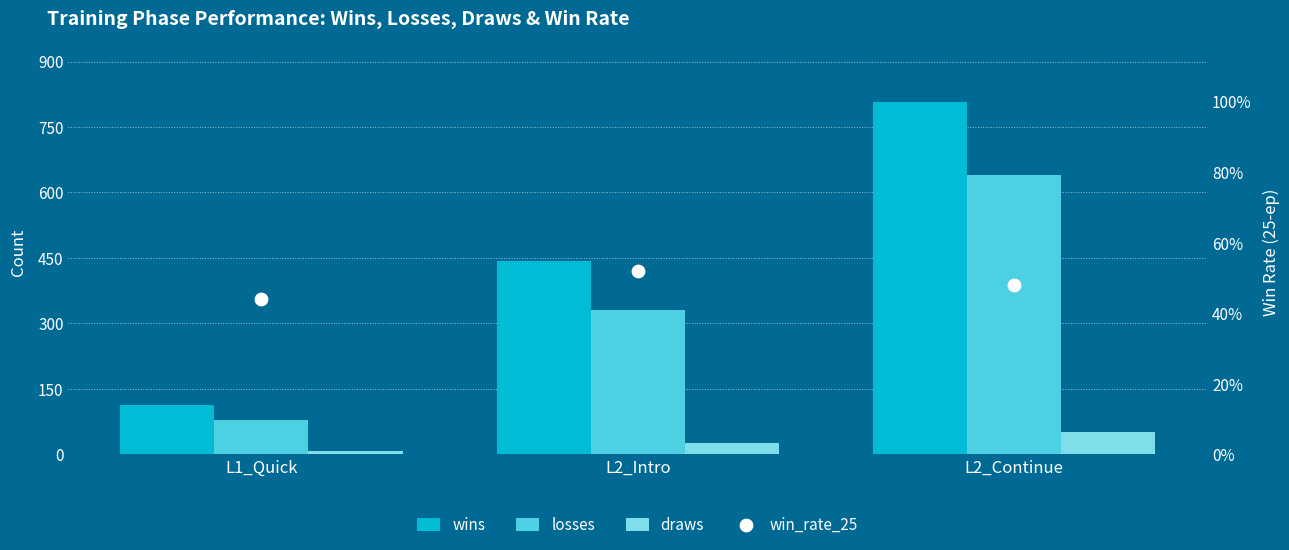

Which series contains the lowest Y value?

win_rate_25